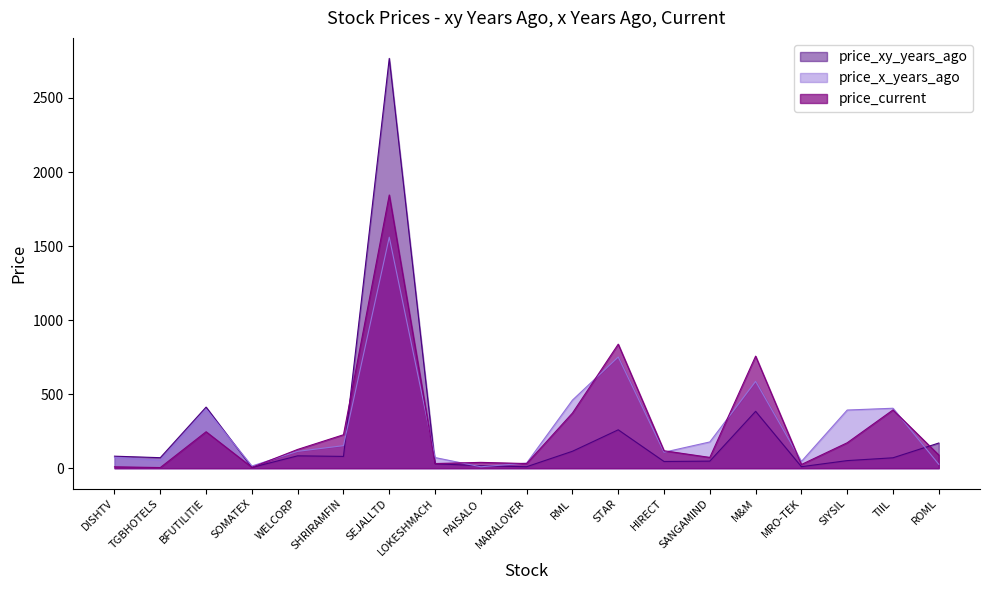

What is the difference between the maximum and minimum values in the price_current series?

1840.8